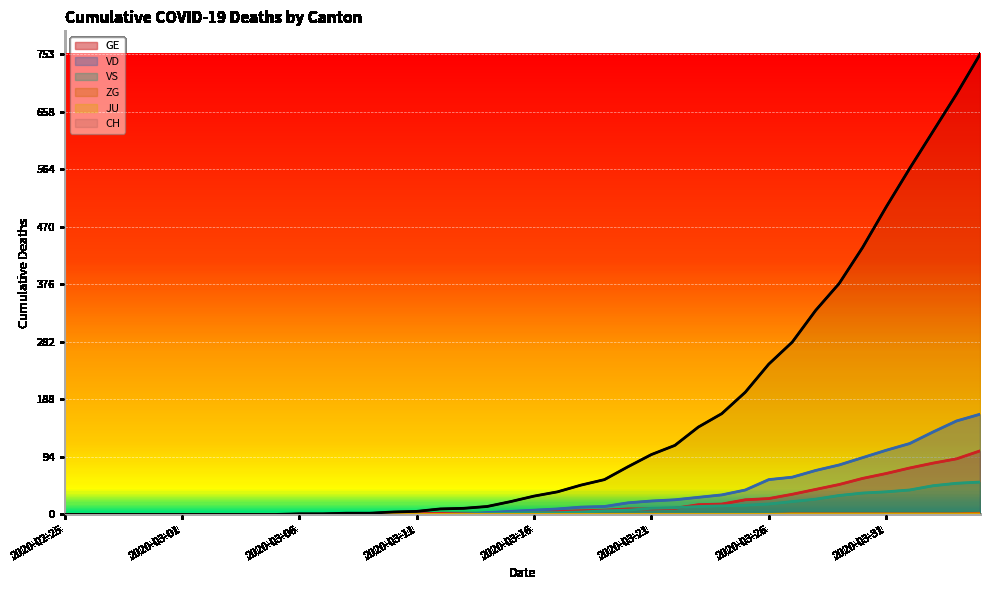

How many data points in ZG are above 0?

9